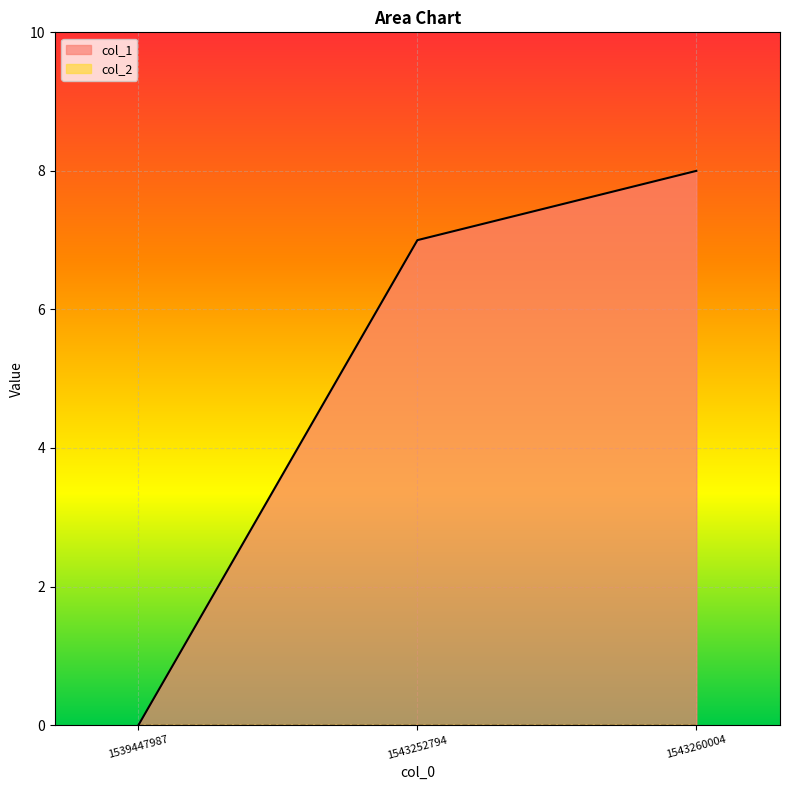

Does the chart display data point markers on the line(s)?

No